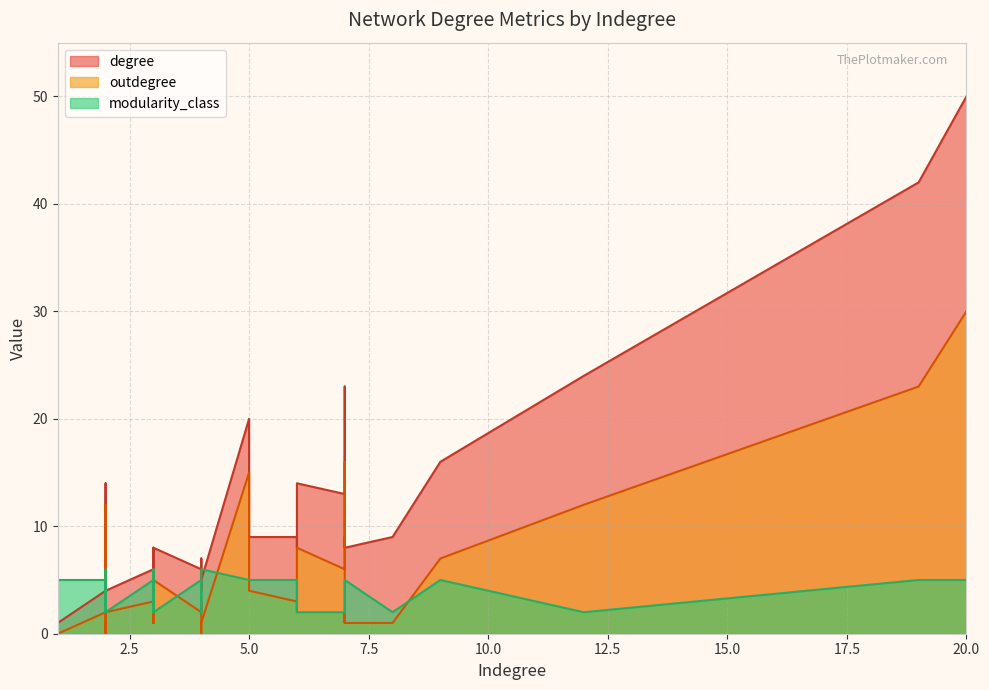

Count the number of data series in this chart.

3